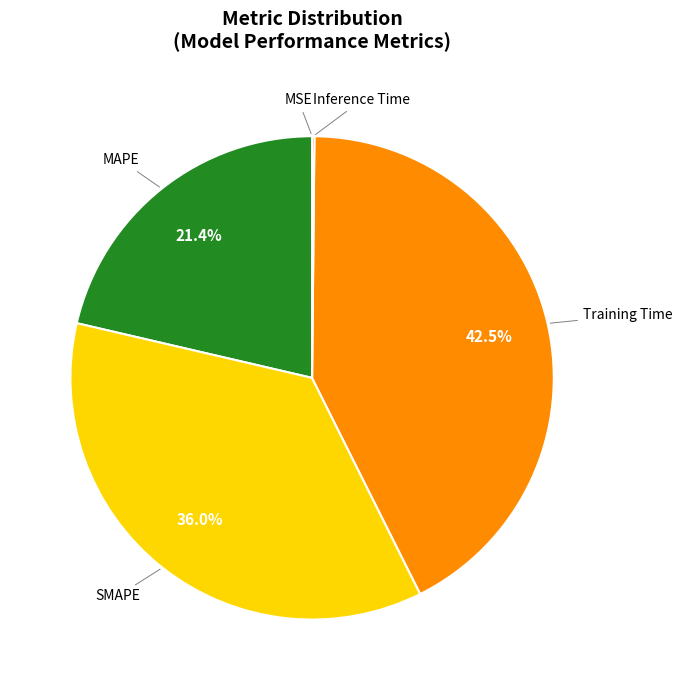

Does any single category account for the majority?

No